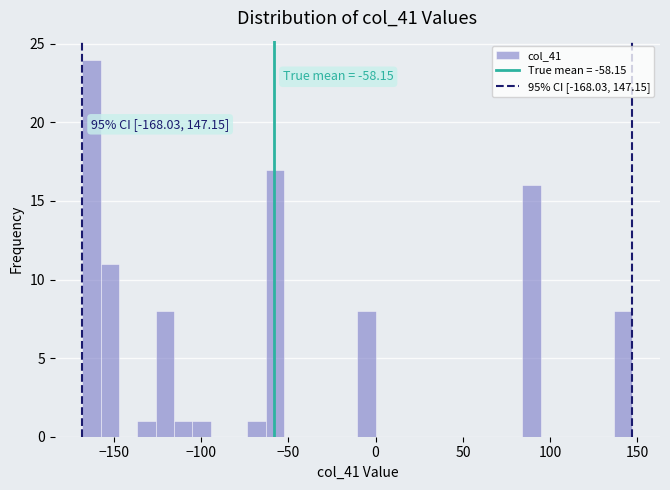

Around what value on the x-axis is the tallest bar? Give the approximate position of its centre, as read against the axis.

-165